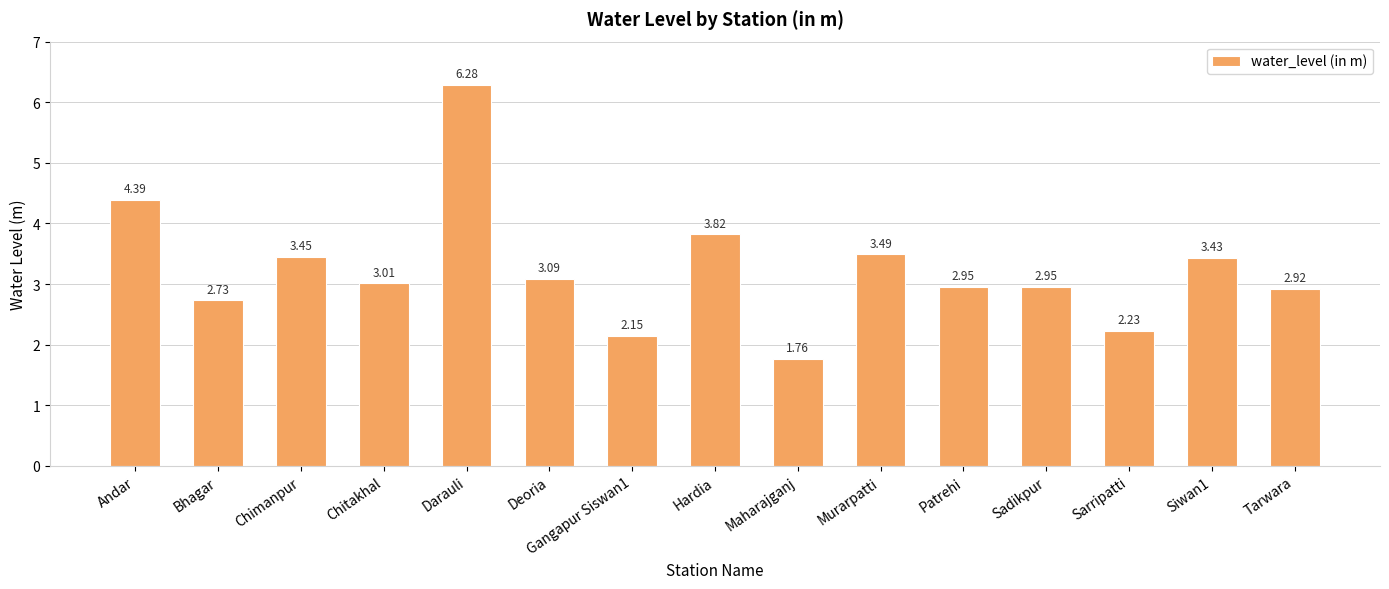

At which category does the chart reach its peak across all series?

Darauli